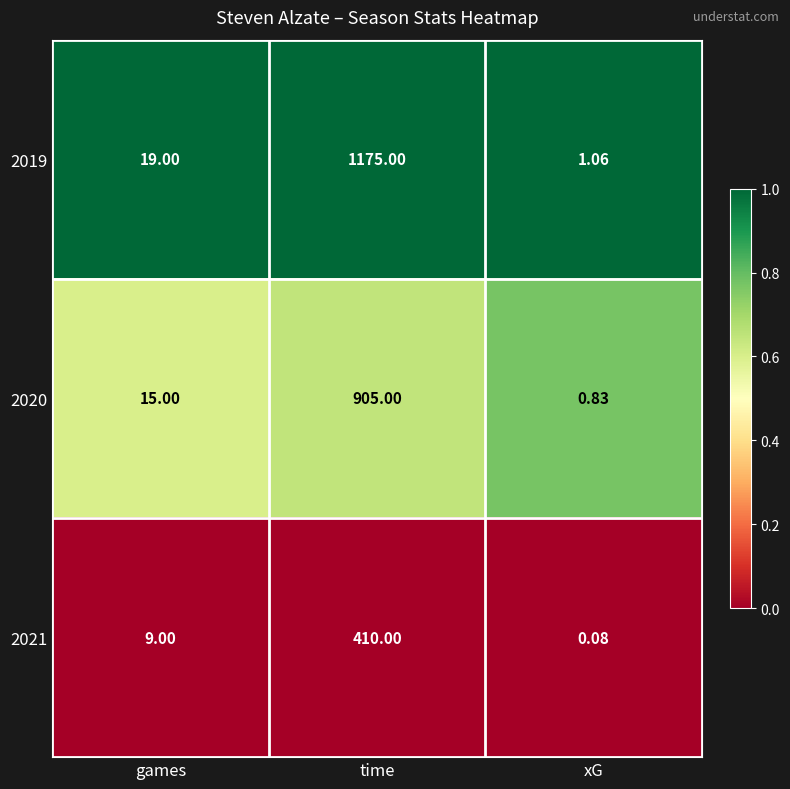

Which series has the largest range (max minus min)?

2019